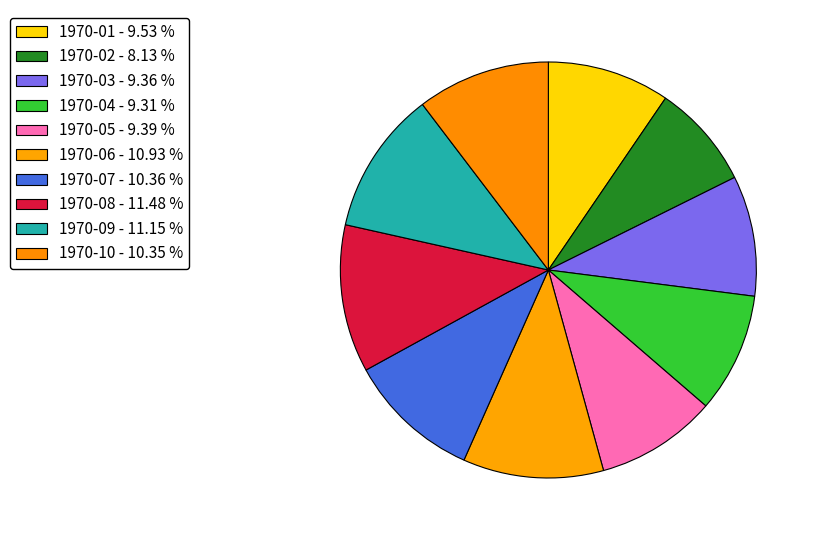

Which slice is the largest?

1970-08